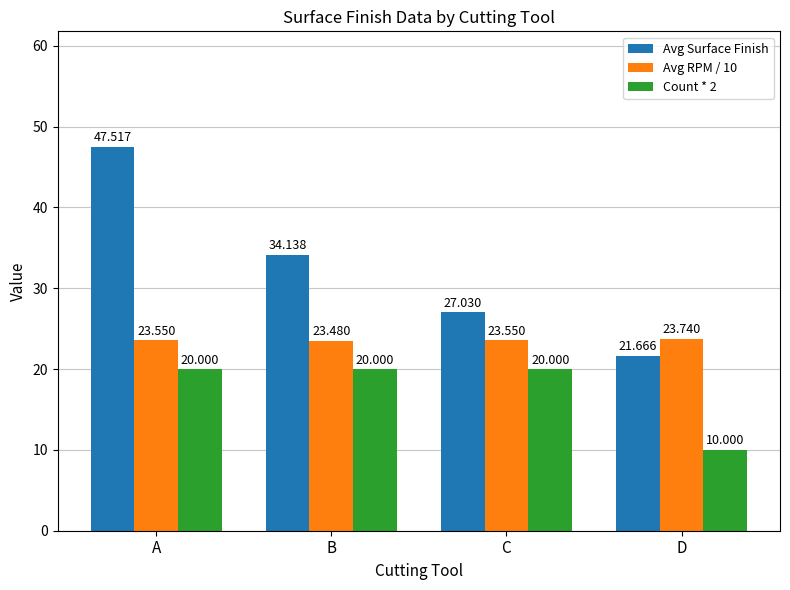

Reading left to right, extract all data points from this chart.

Avg Surface Finish: 47.5	34.1	27.0	21.7
Avg RPM / 10: 23.6	23.5	23.6	23.7
Count * 2: 20.0	20.0	20.0	10.0